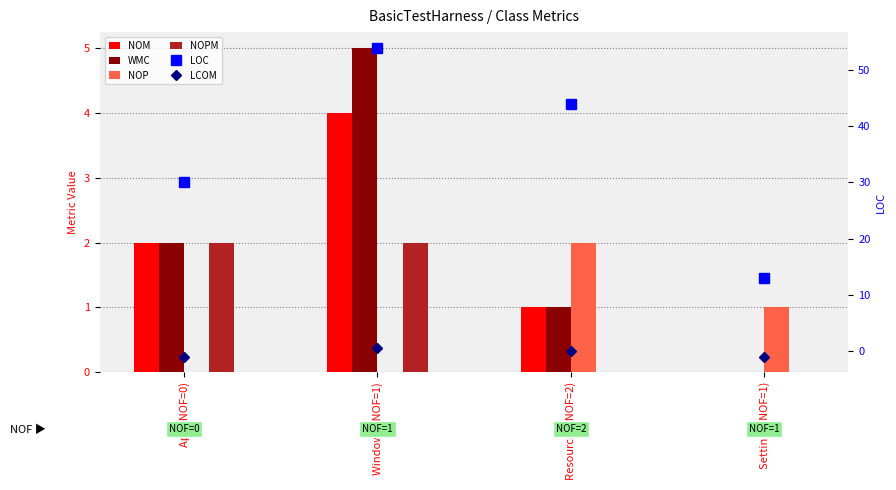

Is the value of WMC at Window1 (NOF=1) greater than the value of NOM at Resources (NOF=2)?

Yes